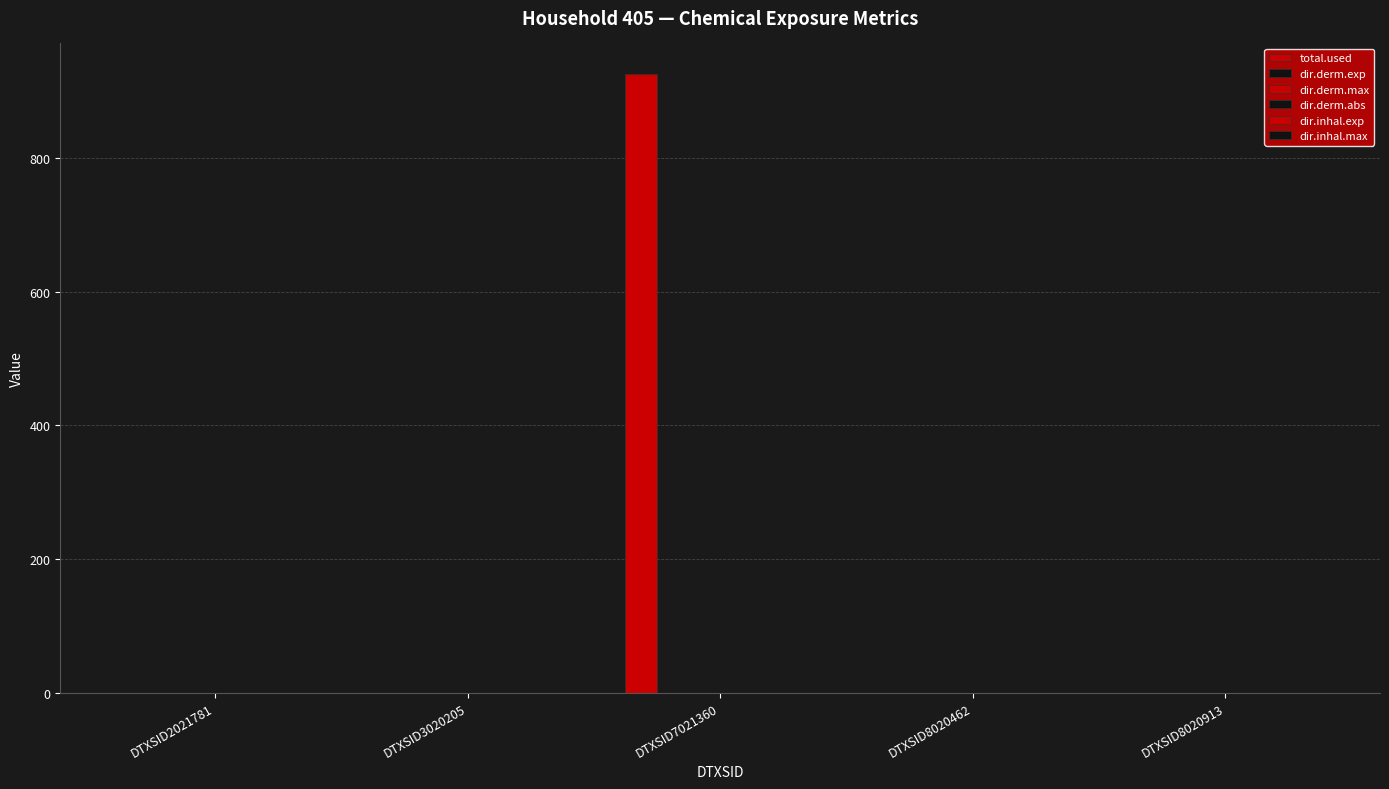

Rank the series at DTXSID3020205 from lowest to highest value.

total.used, dir.derm.exp, dir.derm.max, dir.derm.abs, dir.inhal.exp, dir.inhal.max